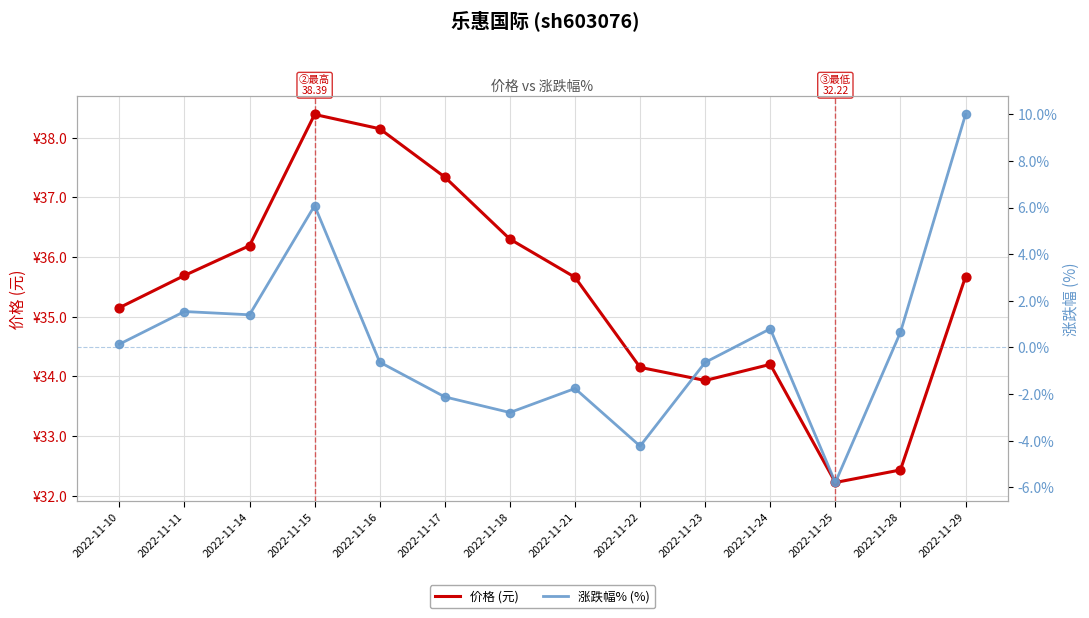

Is the value of 涨跌幅% (%) at 2022-11-10 greater than the value of 价格 (元) at 2022-11-18?

No